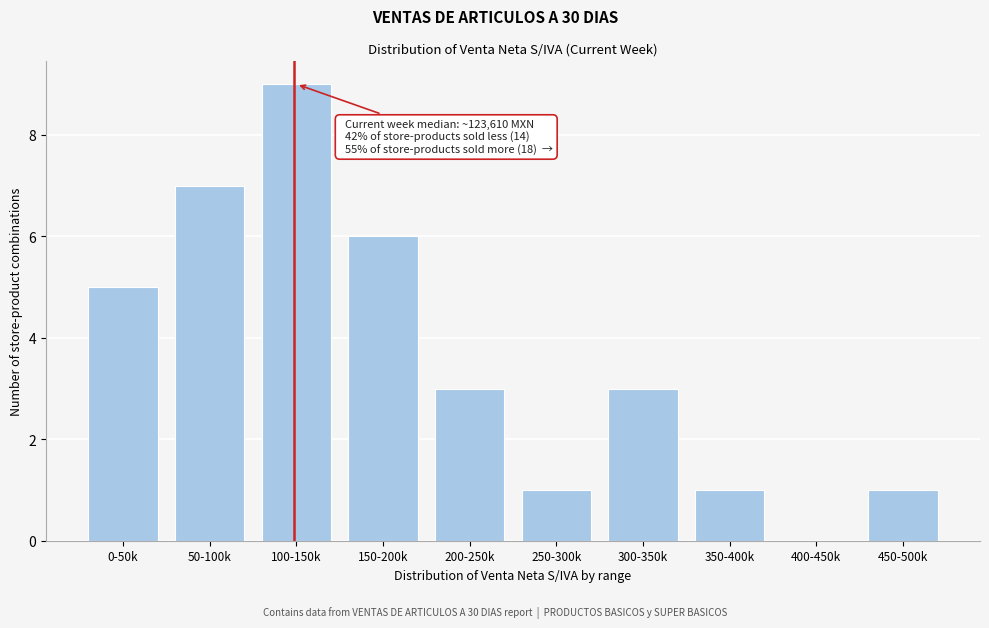

Reading right to left, what are all the values shown in this chart?

450-500k=1	400-450k=0	350-400k=1	300-350k=3	250-300k=1	200-250k=3	150-200k=6	100-150k=9	50-100k=7	0-50k=5